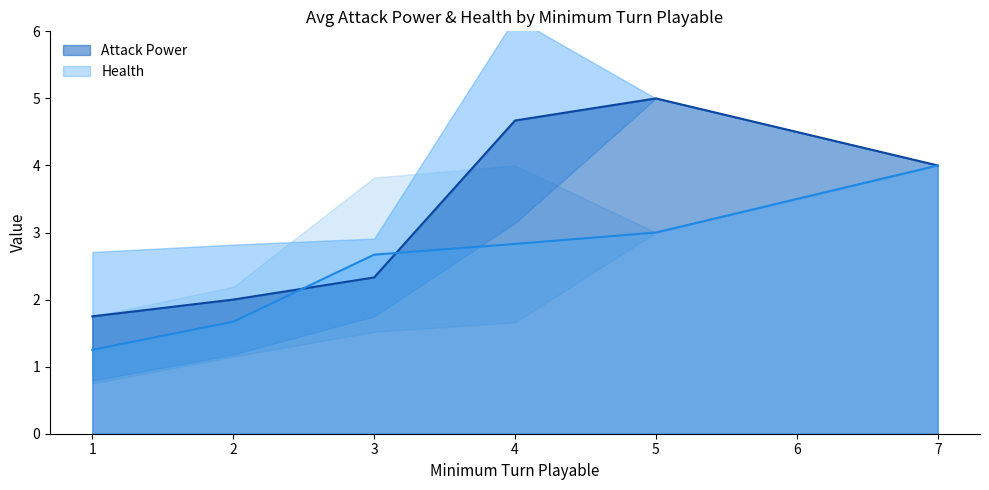

What is the difference between the Attack Power values at 2 and 4?

2.7